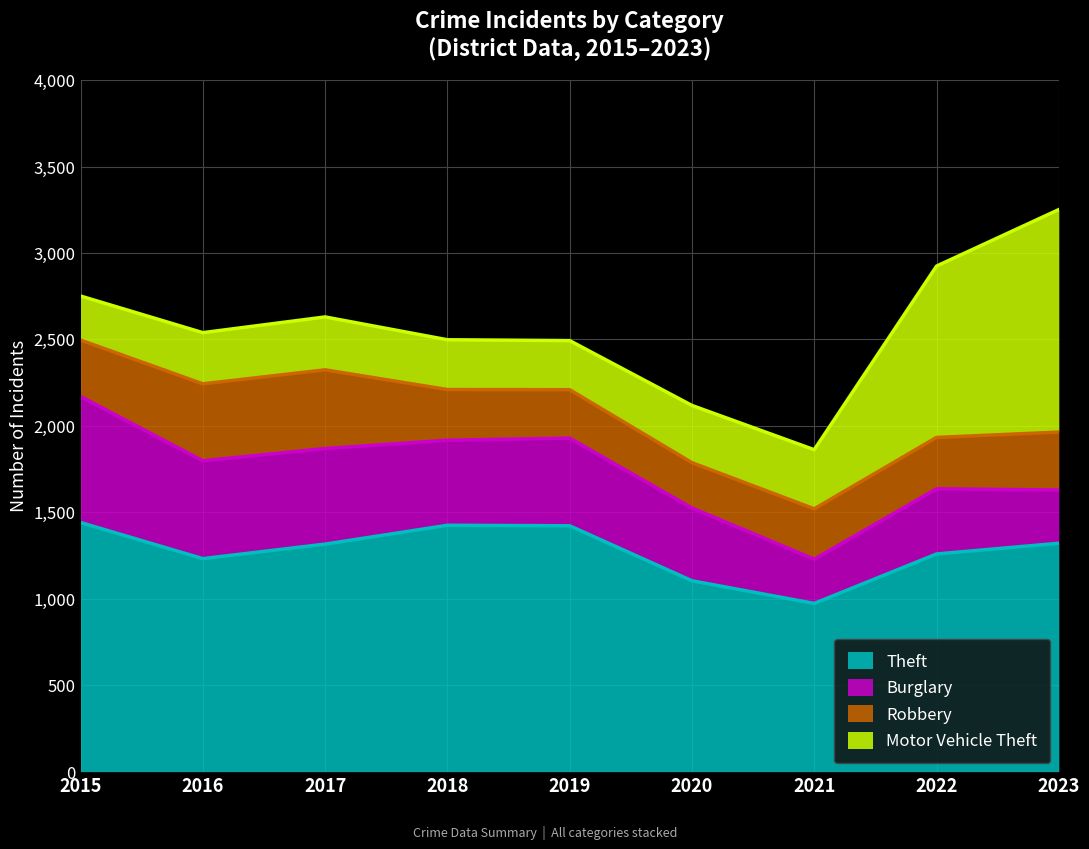

Between 2022 and 2018, which is larger?

2018